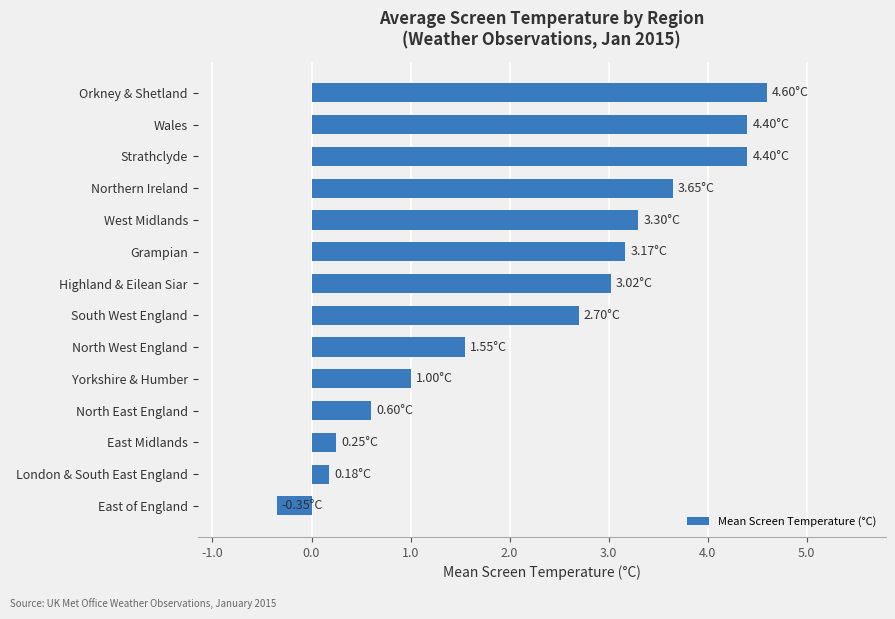

Between South West England and Orkney & Shetland, which is larger?

Orkney & Shetland